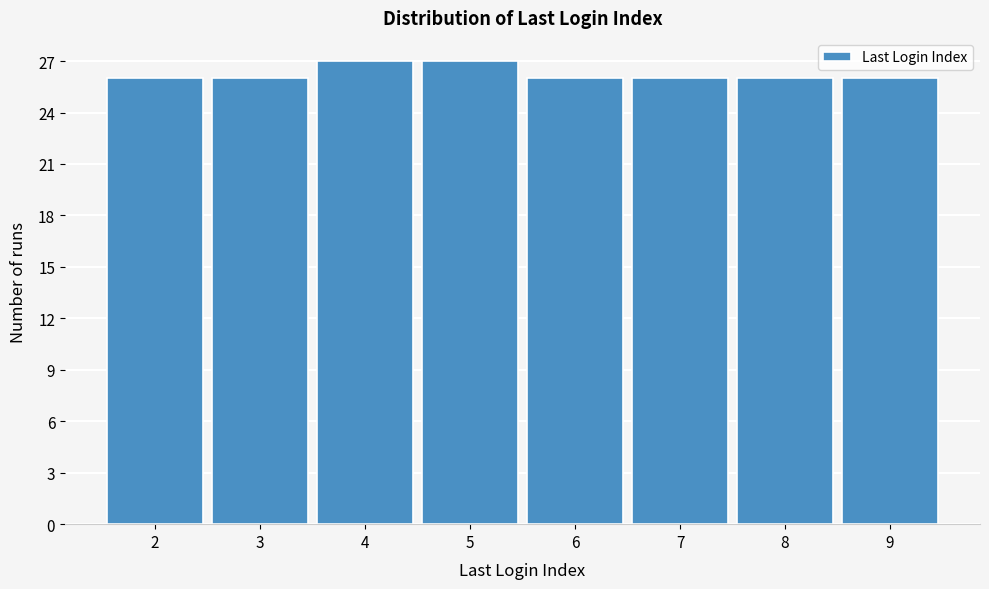

Reading left to right, list every bar in this chart as the range it spans on the x-axis followed by its height. The values are not printed on the chart, so give them approximately, as read against the axis.

1.5 to 2.5: 26
2.5 to 3.5: 26
3.5 to 4.5: 27
4.5 to 5.5: 27
5.5 to 6.5: 26
6.5 to 7.5: 26
7.5 to 8.5: 26
8.5 to 9.5: 26